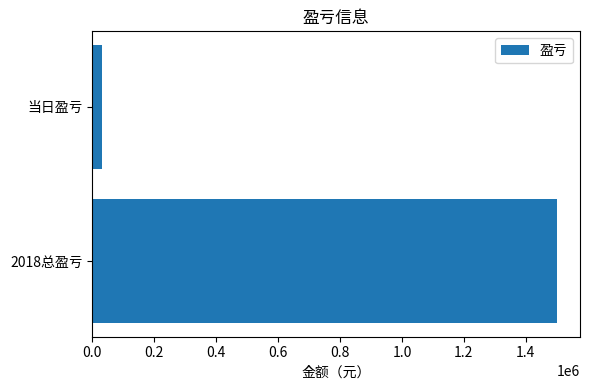

What is the difference between the maximum and minimum values?

1469377